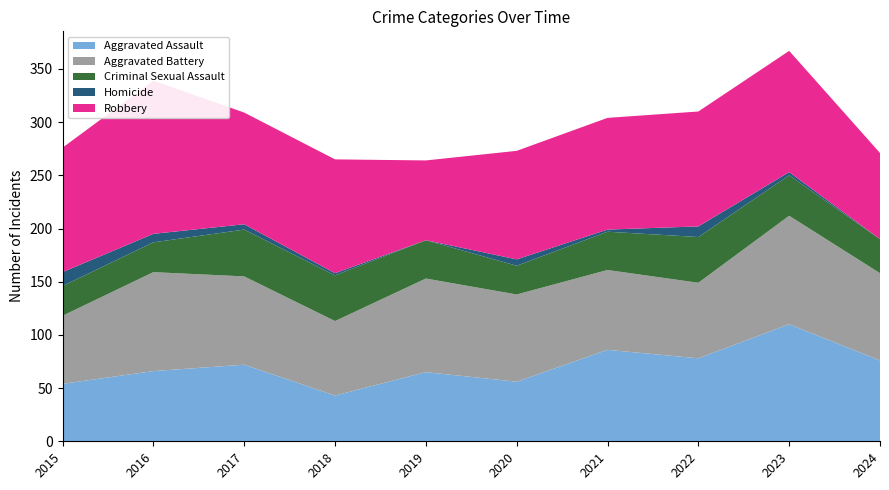

Reading right to left, what are all the values shown in this chart?

Aggravated Assault: 76	110	78	86	56	65	43	72	66	54
Aggravated Battery: 82	102	71	75	82	88	70	83	93	64
Criminal Sexual Assault: 32	38	43	36	27	36	43	44	28	28
Homicide: 0	3	10	2	6	0	2	5	8	13
Robbery: 81	114	108	105	102	75	107	105	144	117